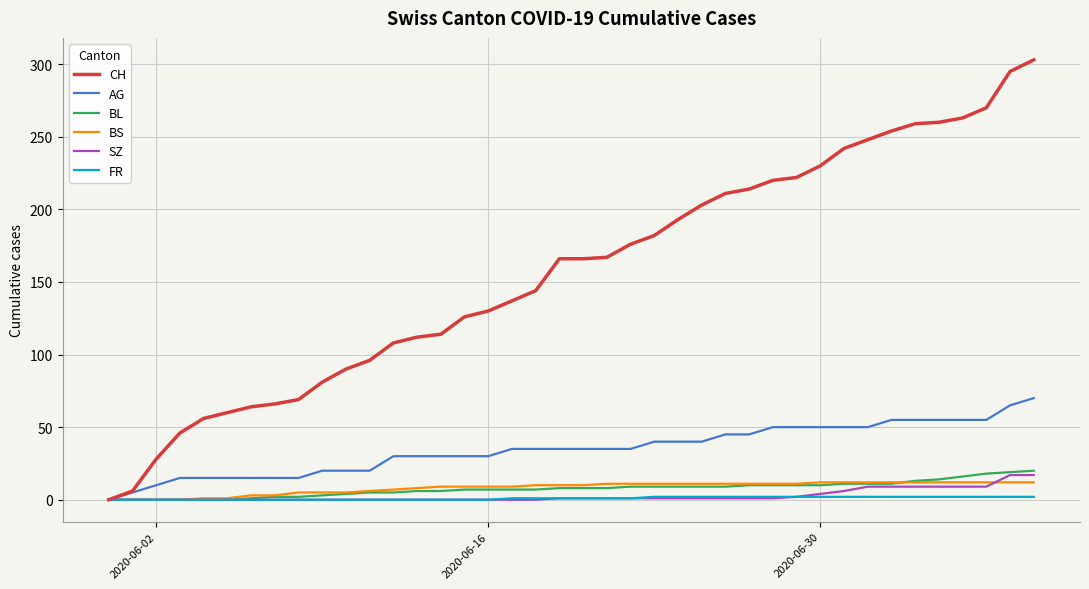

What is the maximum value shown in the chart?

303